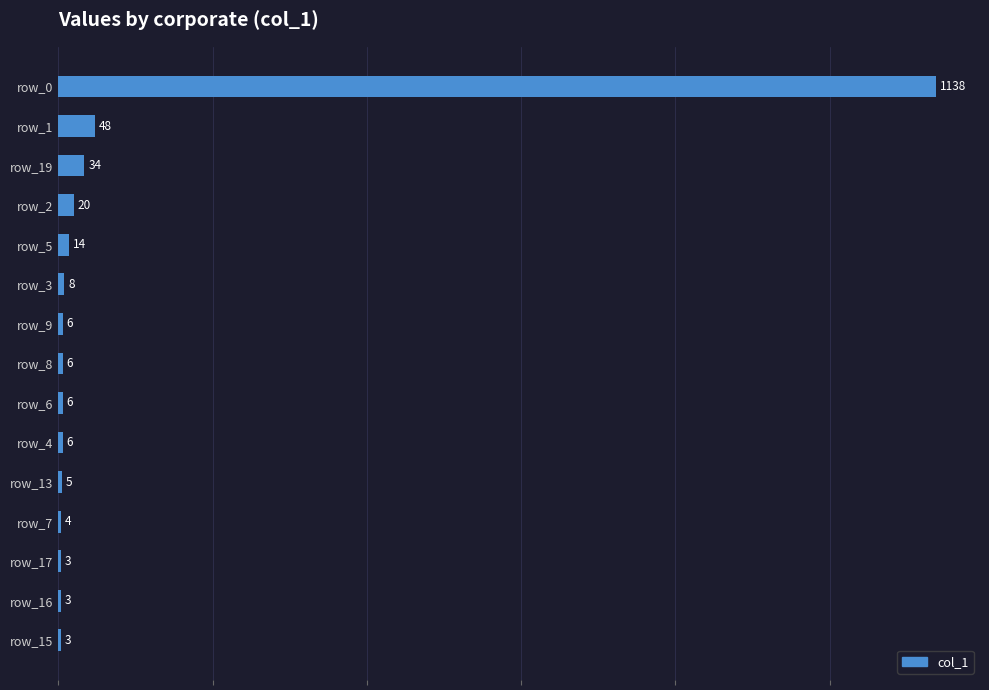

At which label is the value closest to 570?

row_1